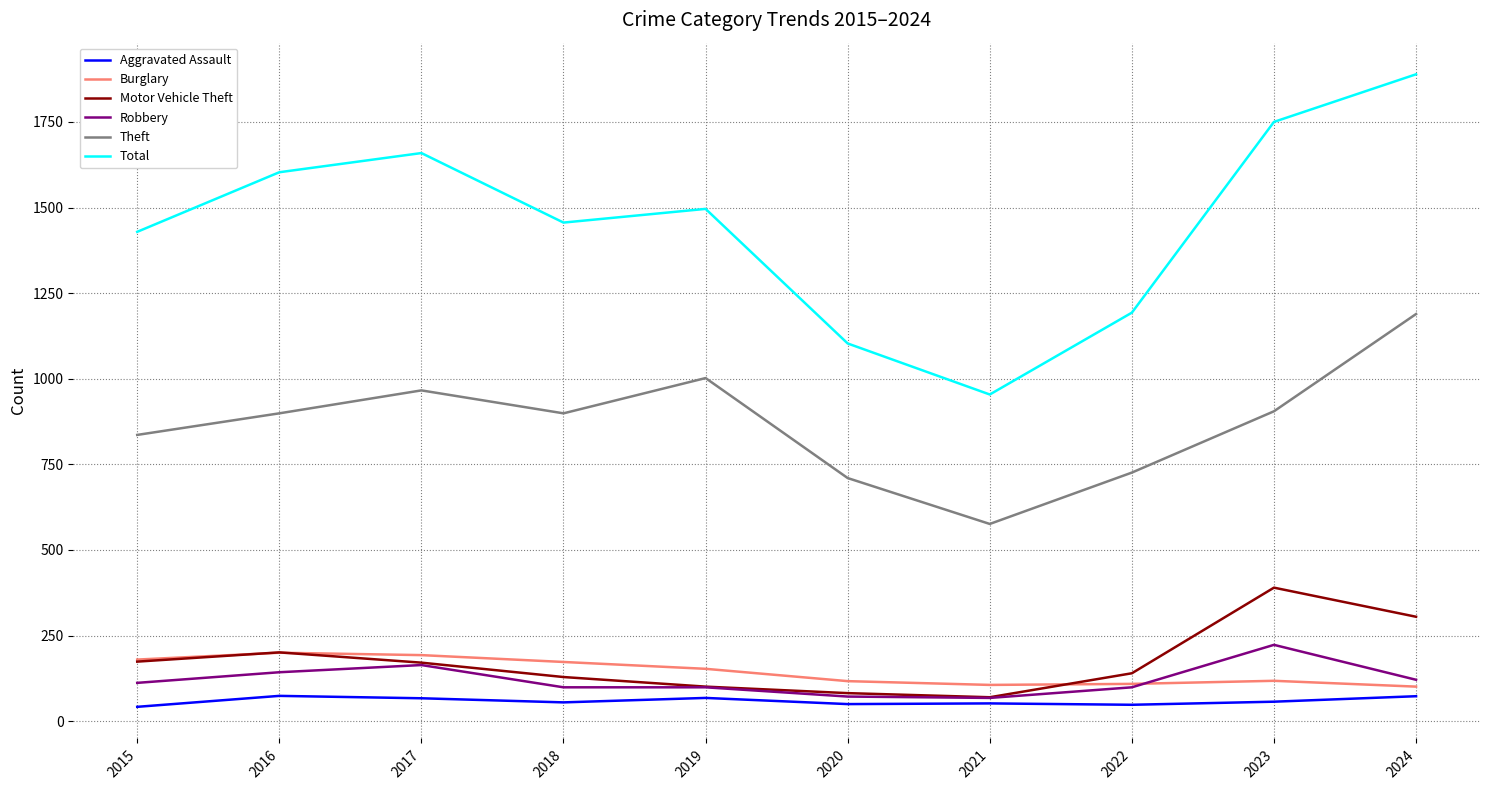

At which label is Motor Vehicle Theft closest to 230?

2016